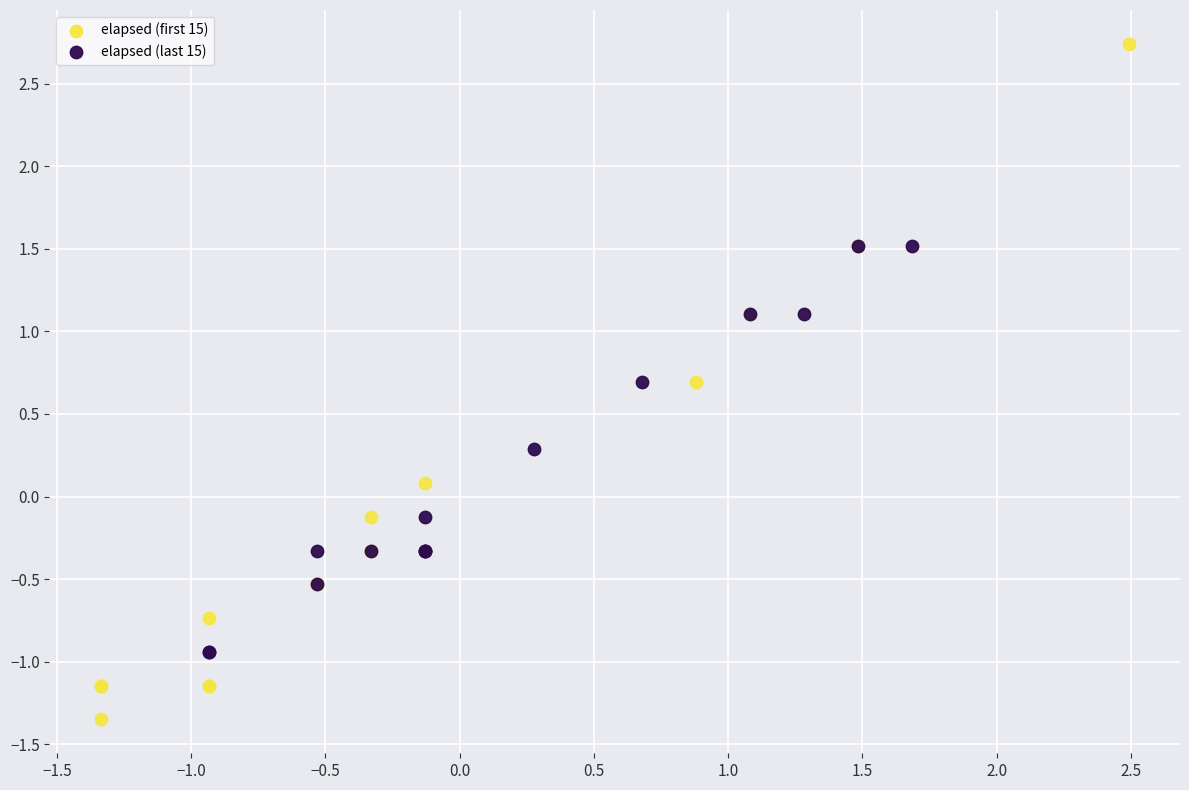

Which series has the largest Y range (max minus min)?

elapsed (first 15)